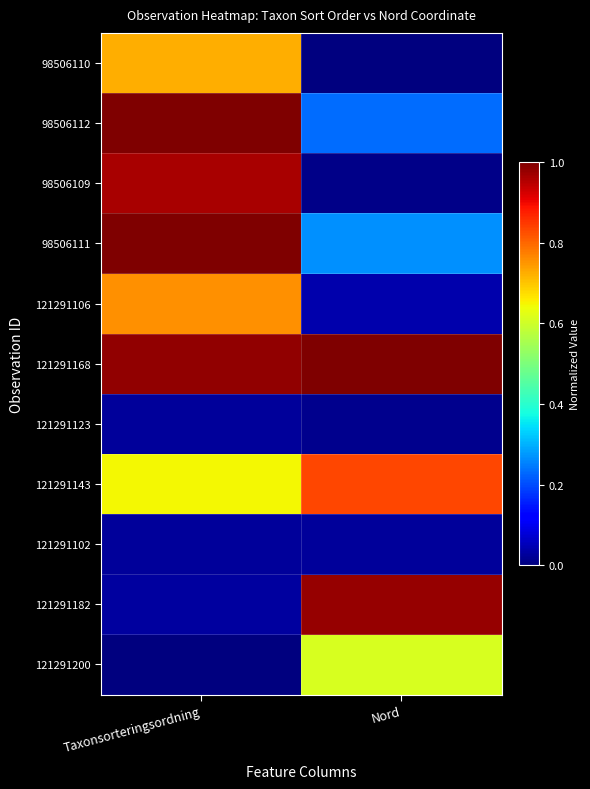

Reading left to right, extract all data points from this chart.

98506110: Taxonsorteringsordning=0.7	Nord=0.0
98506112: Taxonsorteringsordning=1.0	Nord=0.2
98506109: Taxonsorteringsordning=1.0	Nord=0.0
98506111: Taxonsorteringsordning=1.0	Nord=0.3
121291106: Taxonsorteringsordning=0.8	Nord=0.0
121291168: Taxonsorteringsordning=1.0	Nord=1.0
121291123: Taxonsorteringsordning=0.0	Nord=0.0
121291143: Taxonsorteringsordning=0.6	Nord=0.8
121291102: Taxonsorteringsordning=0.0	Nord=0.0
121291182: Taxonsorteringsordning=0.0	Nord=1.0
121291200: Taxonsorteringsordning=0.0	Nord=0.6